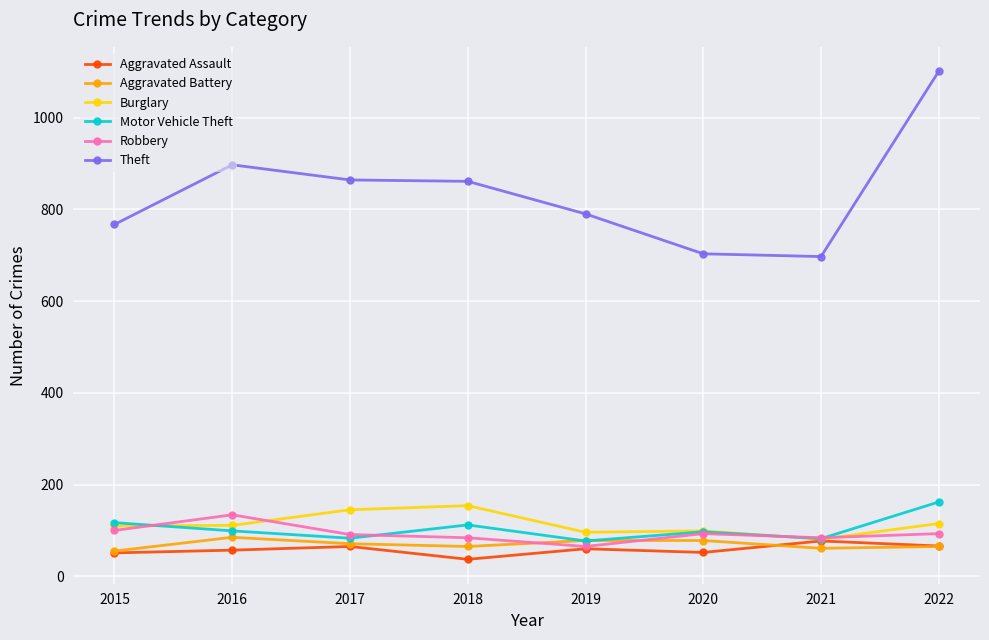

In Aggravated Battery, how many points are lower than both neighbors (excluding endpoints)?

2